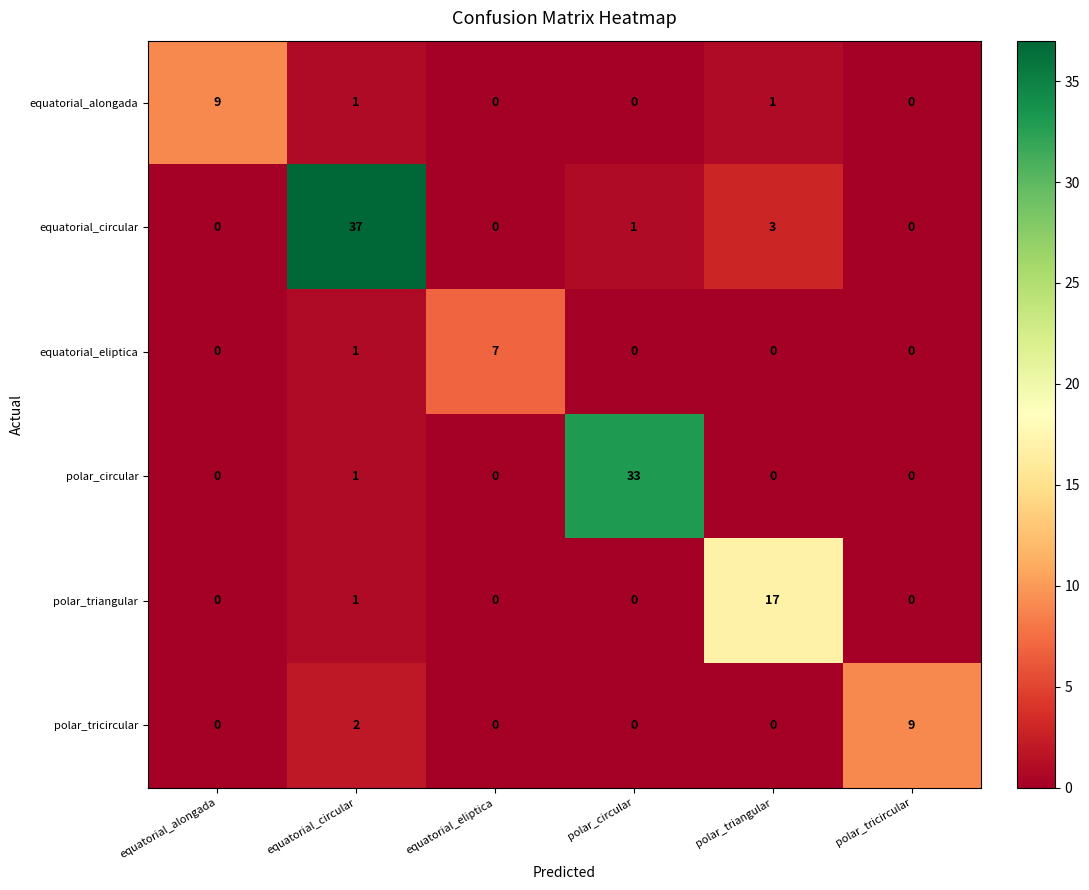

At which category does the chart reach its peak across all series?

equatorial_circular